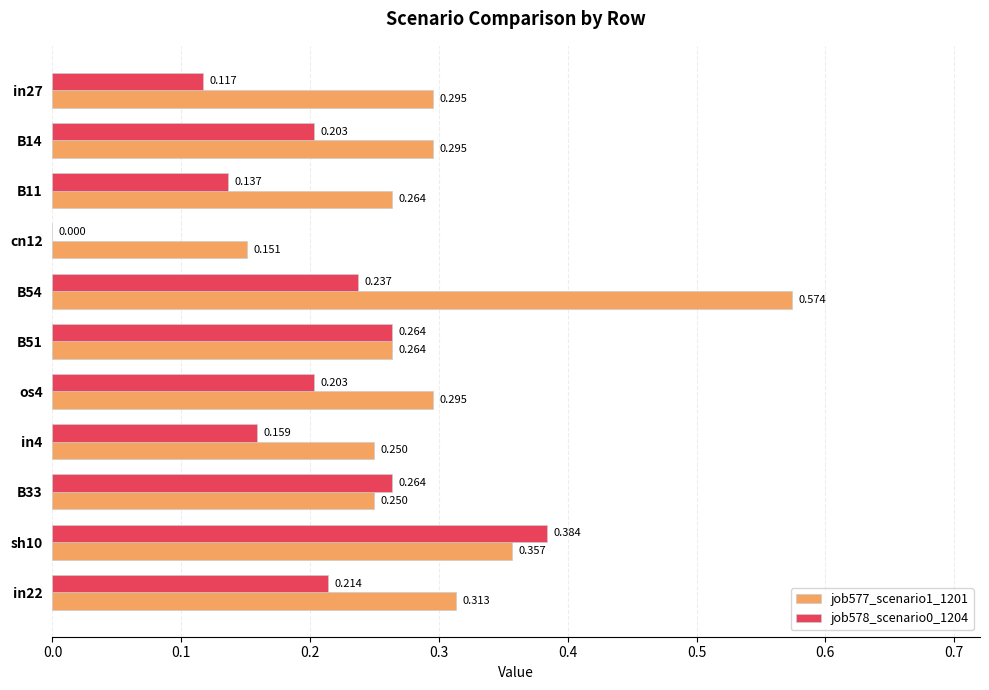

Is the value of job577_scenario1_1201 at cn12 greater than the value of job578_scenario0_1204 at cn12?

Yes